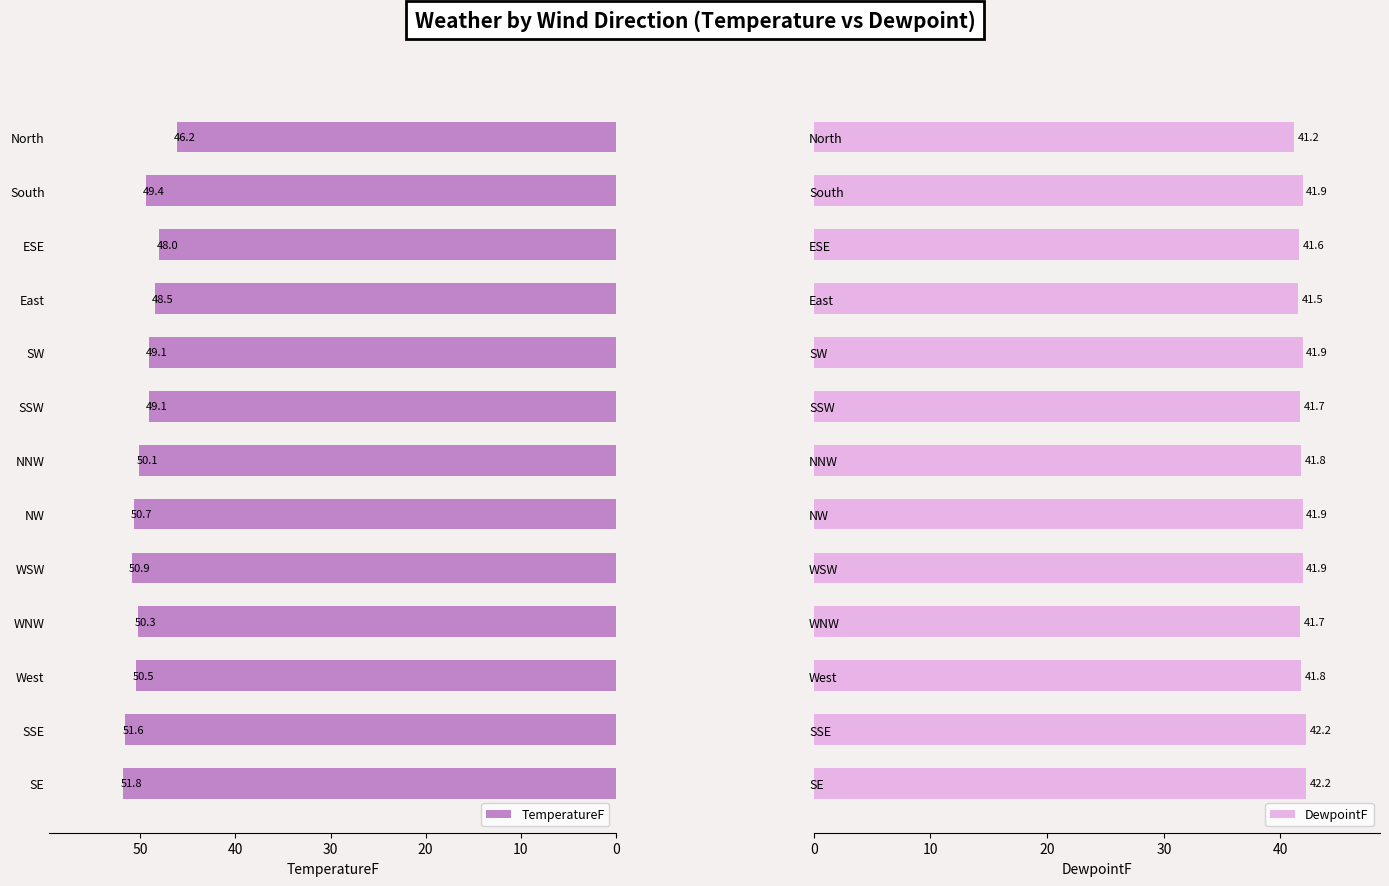

What is the sum of all DewpointF values?

543.3